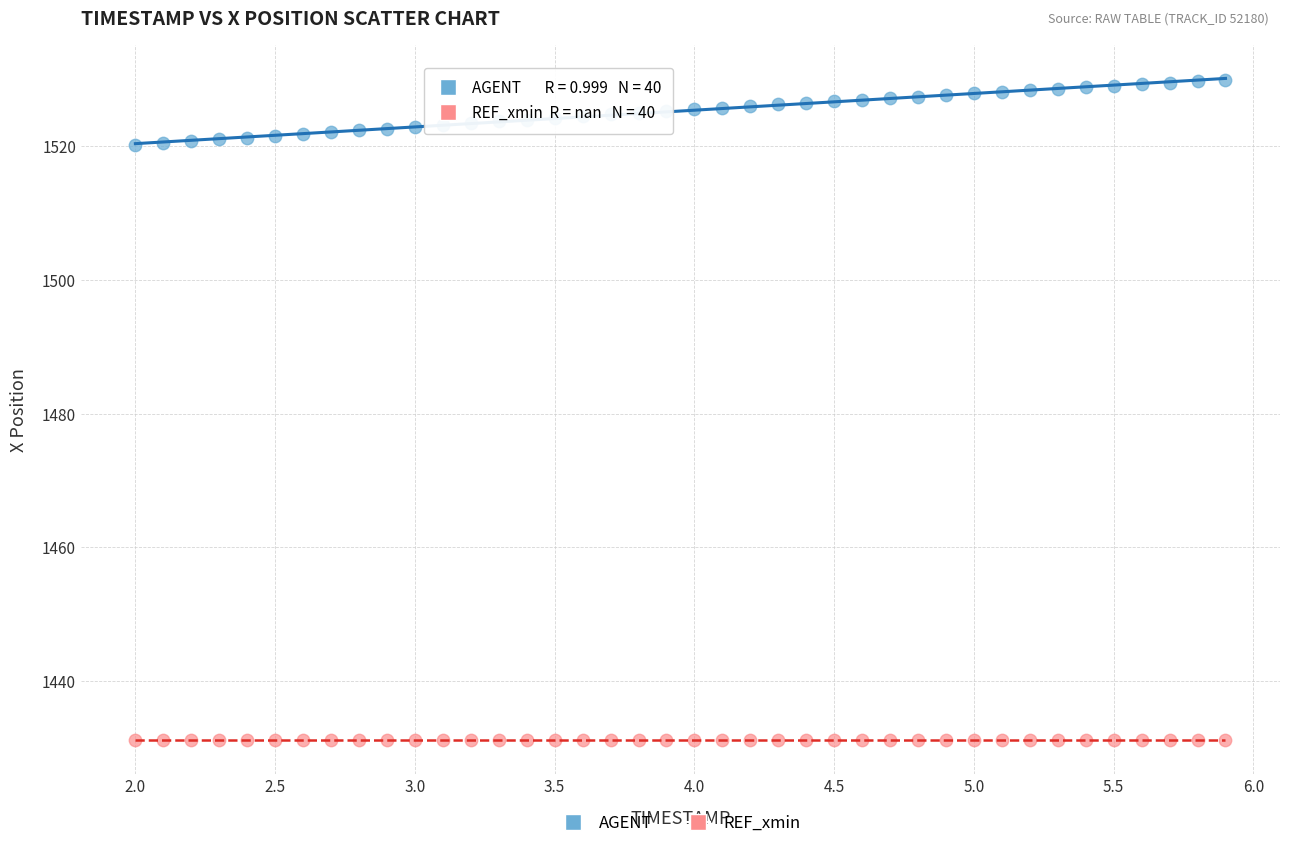

Which series contains the lowest Y value?

REF_xmin